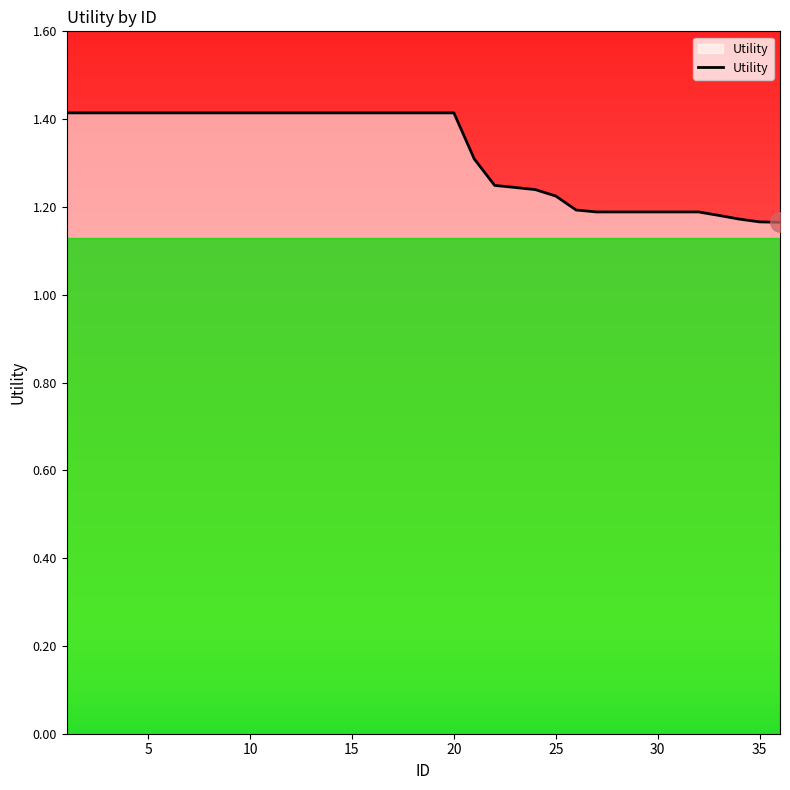

Does the chart have visible grid lines?

No